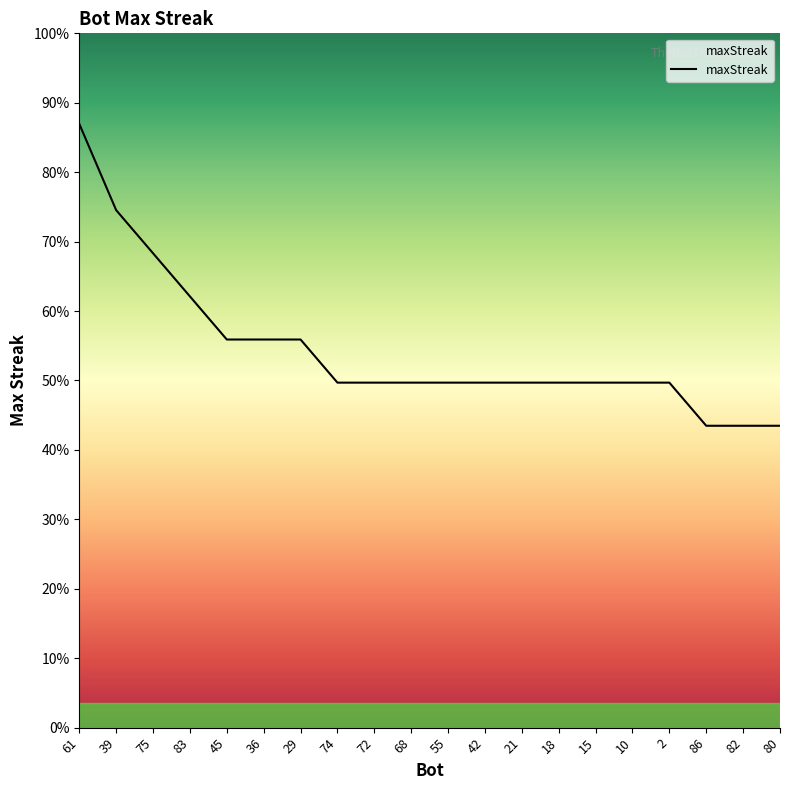

Is this an area chart (filled region under the line)?

Yes